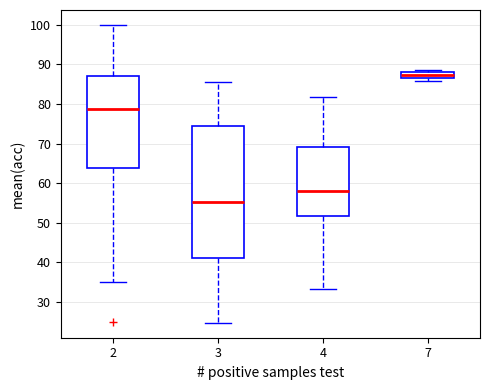

Which box has the lowest median line?

3